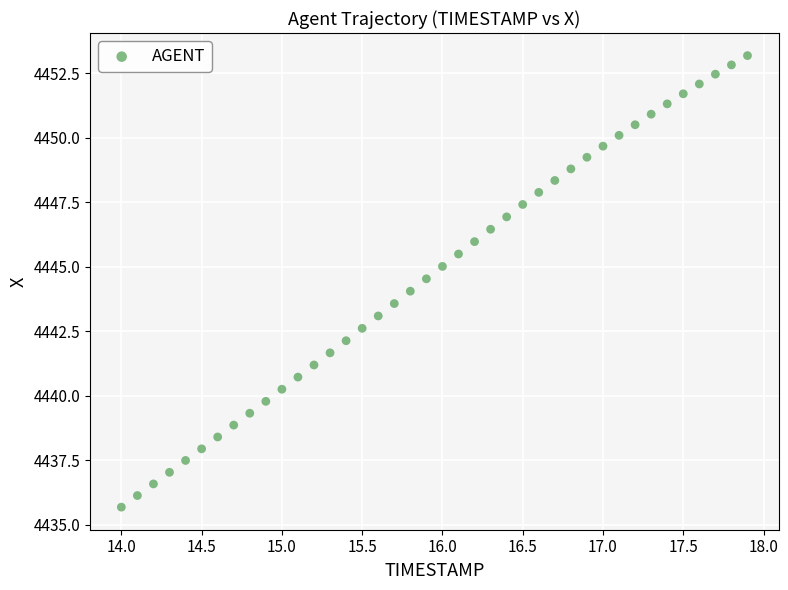

What is the range of X values (max minus min)?

3.9